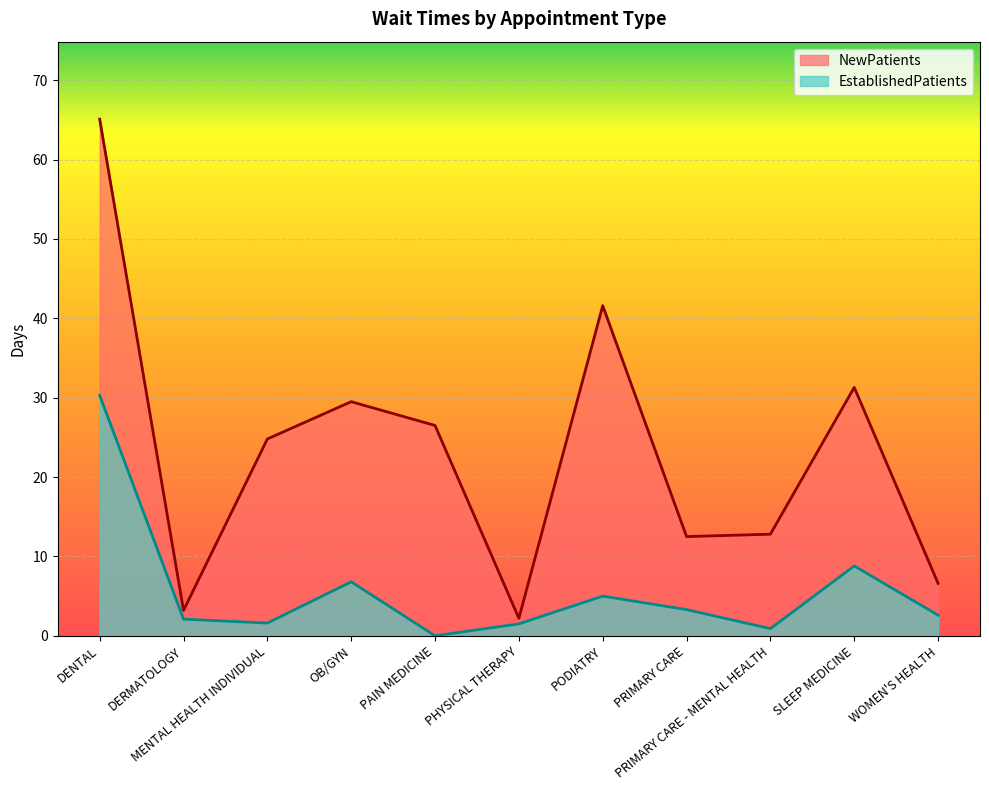

Which series has the largest range (max minus min)?

NewPatients